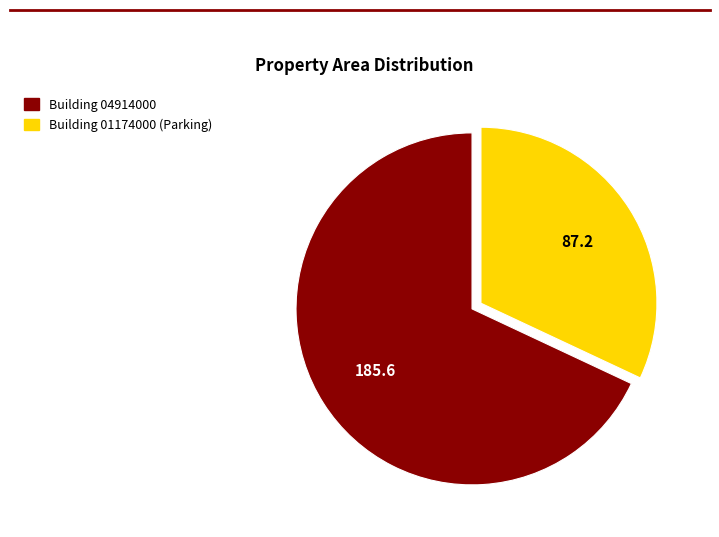

Is there any slice that represents more than half of the pie?

Yes